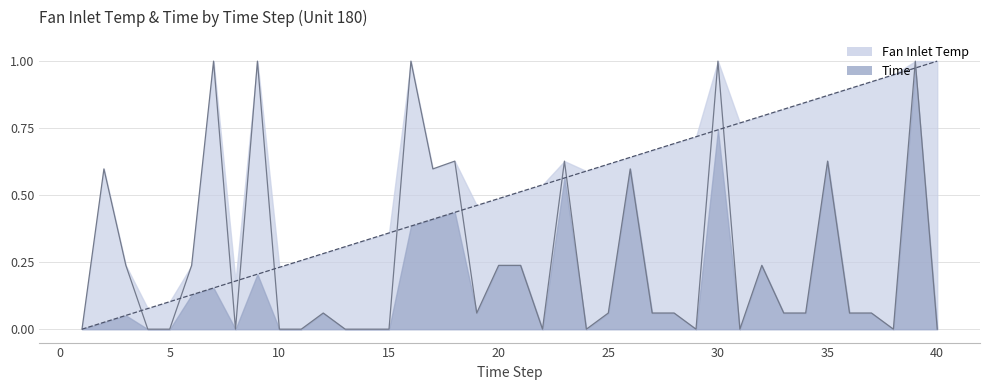

What is the difference between the Time values at 5 and 8?

0.1